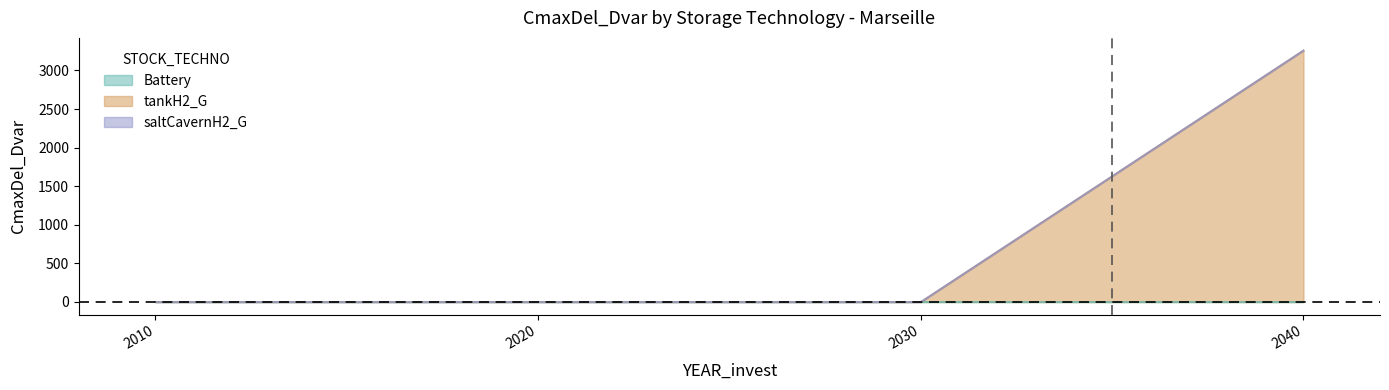

How many lines are shown in the chart?

3